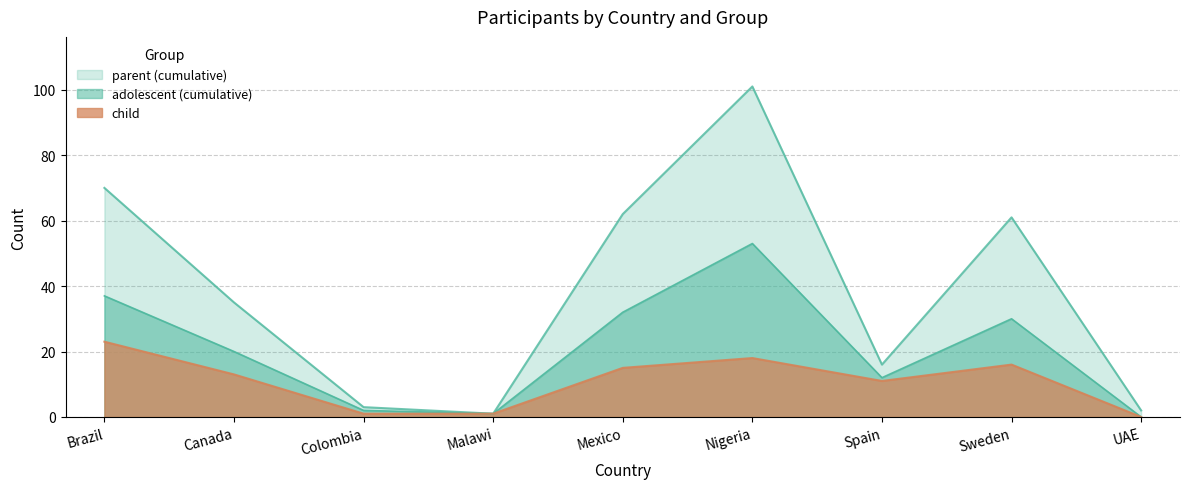

Is the value of child at Malawi greater than the value of parent at Colombia?

No